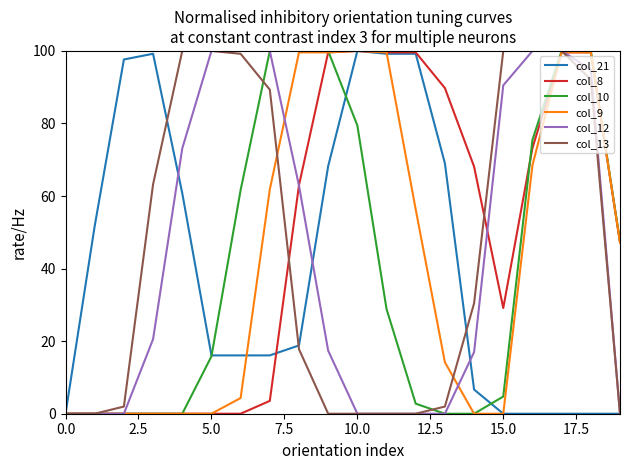

What is the total value across all series at 15.0?

224.4